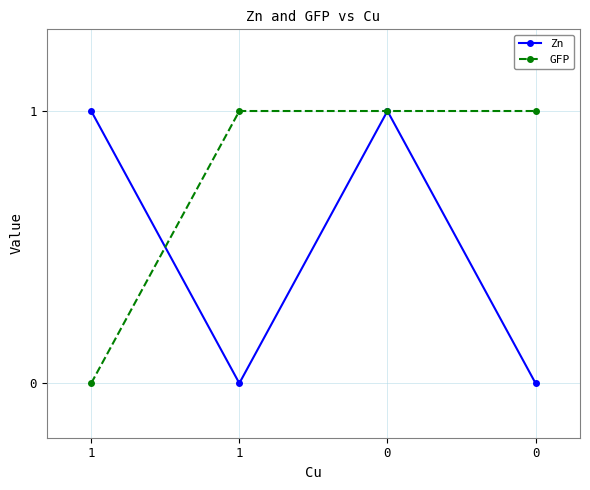

How many lines are shown in the chart?

2